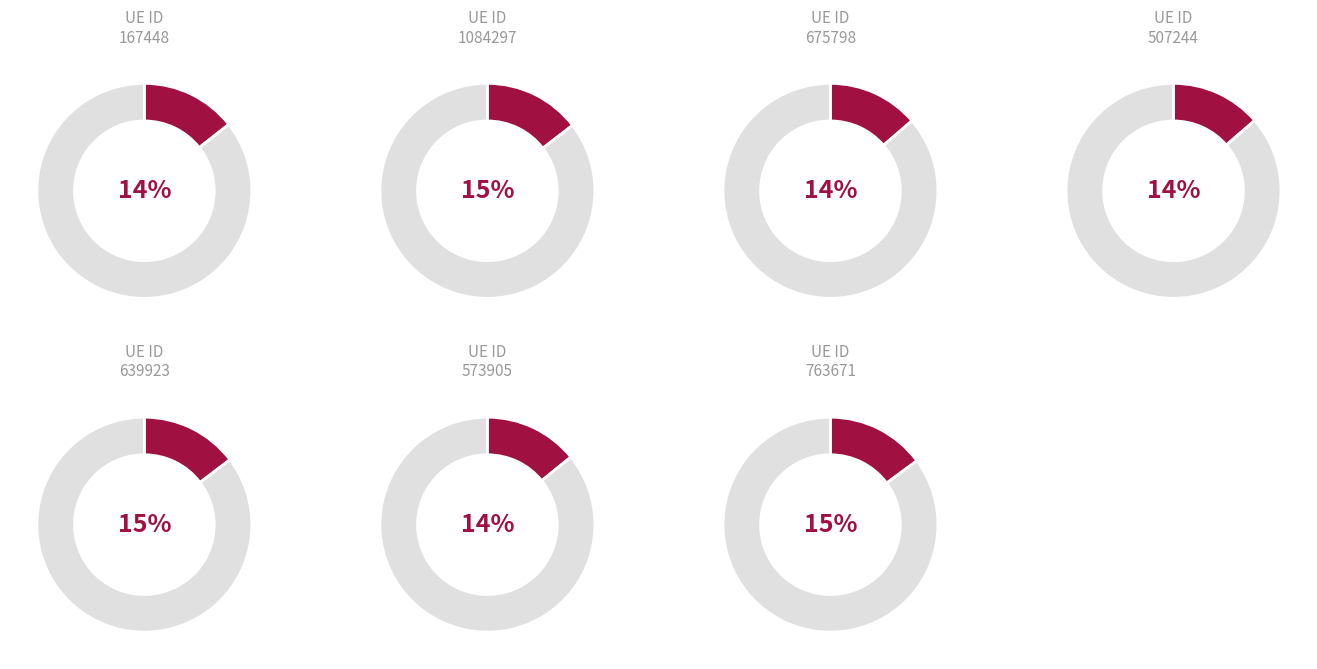

Is it true that 167448 is 20% of the pie?

False